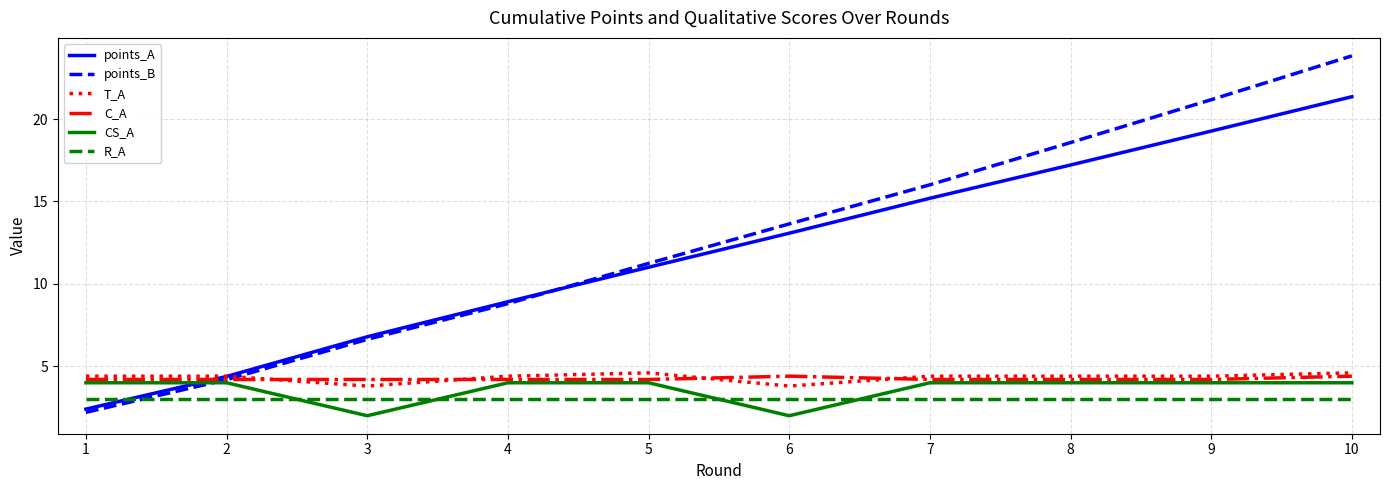

At which category is the sum across all series the highest?

10